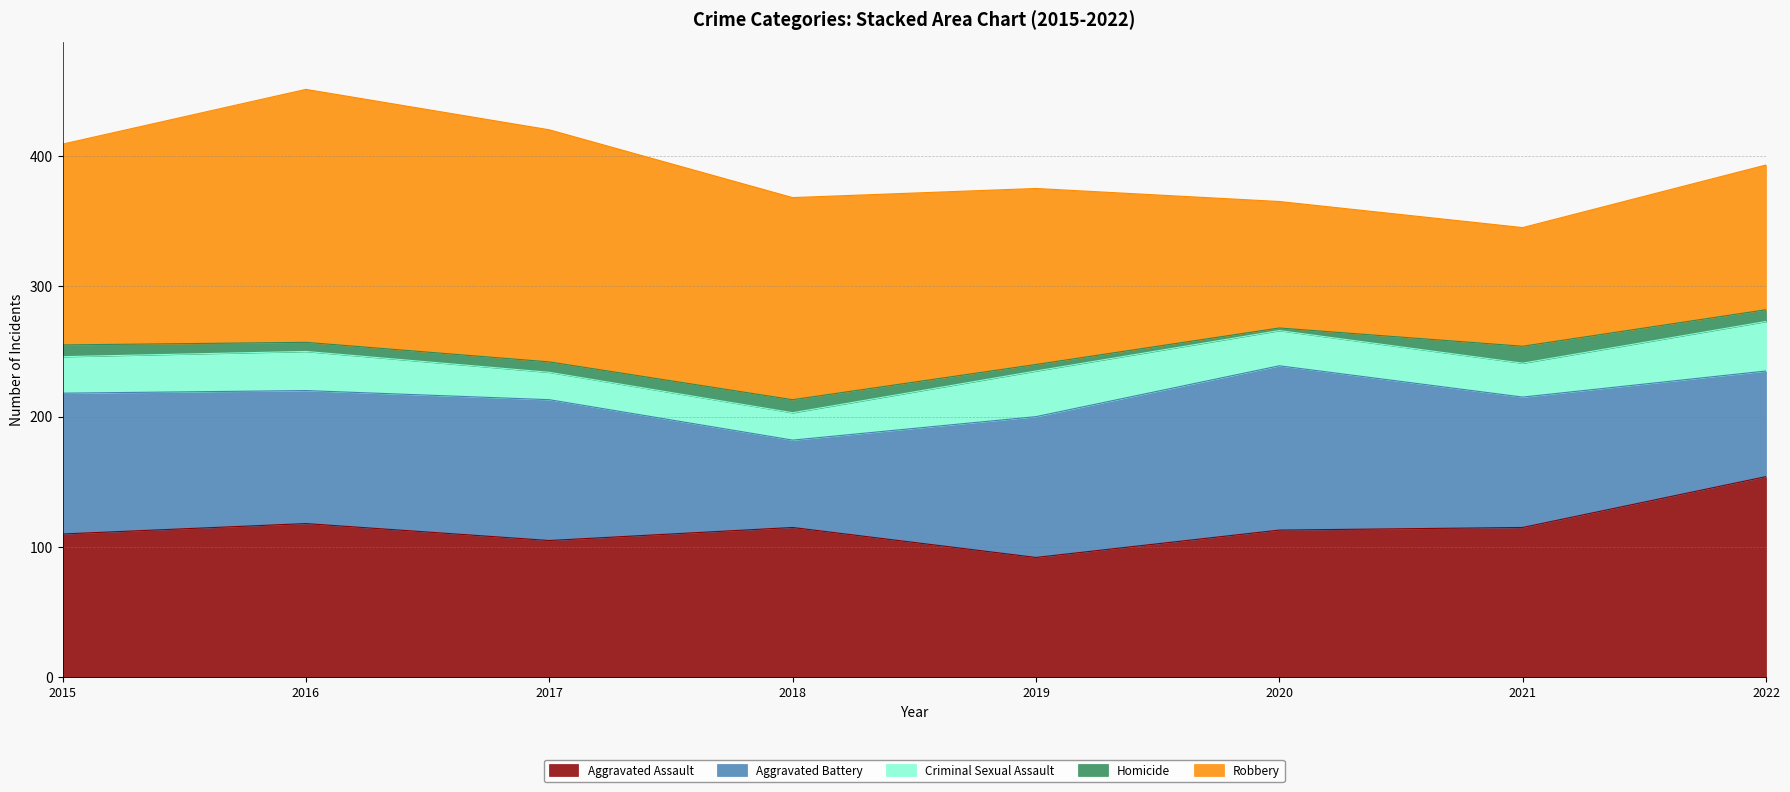

What is the spread (max minus min) of values at 2016?

187